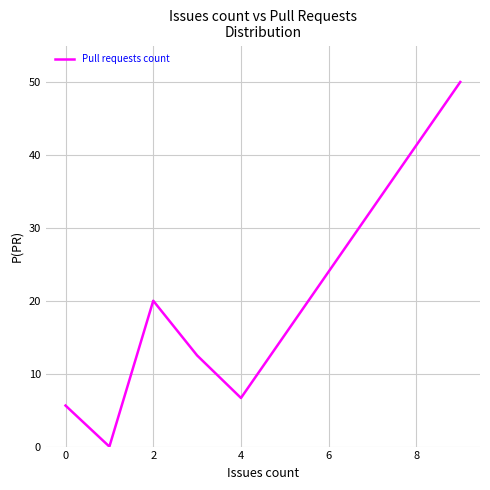

What is the sum of all values?

94.8